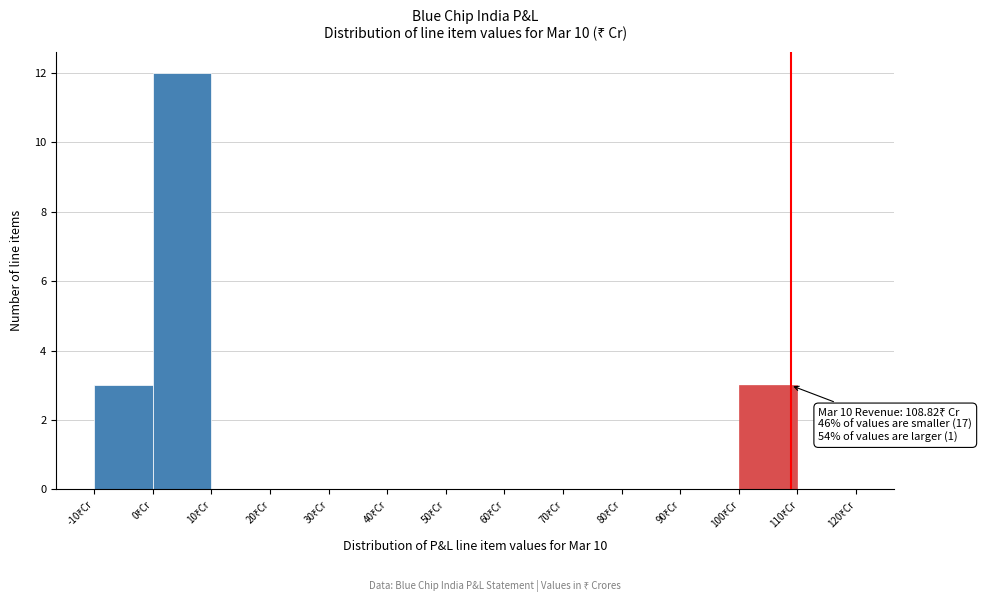

Over which range of the x-axis is the bar tallest?

0 to 10